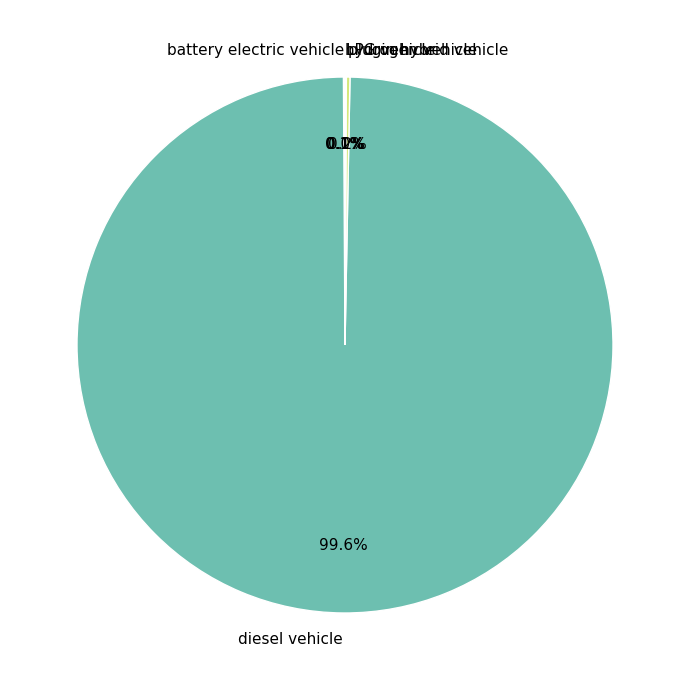

What is the largest slice in the pie chart?

diesel vehicle